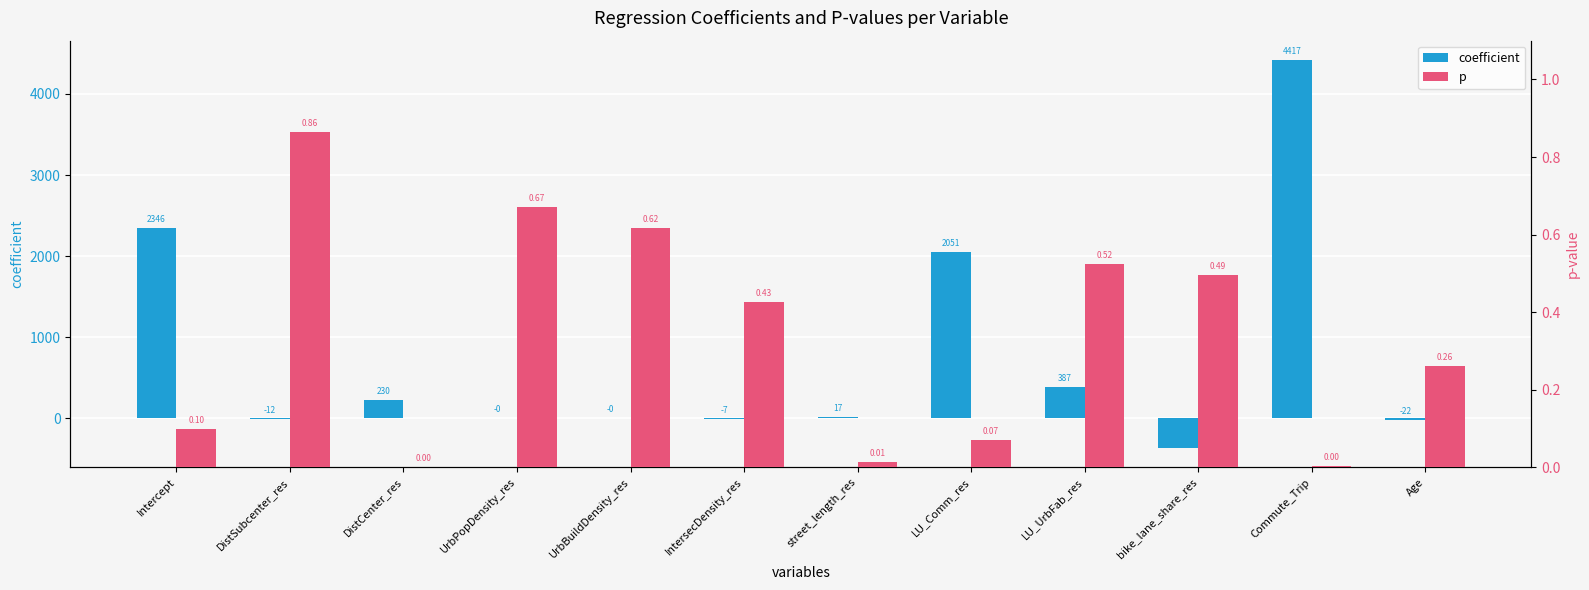

Count the number of data series in this chart.

2